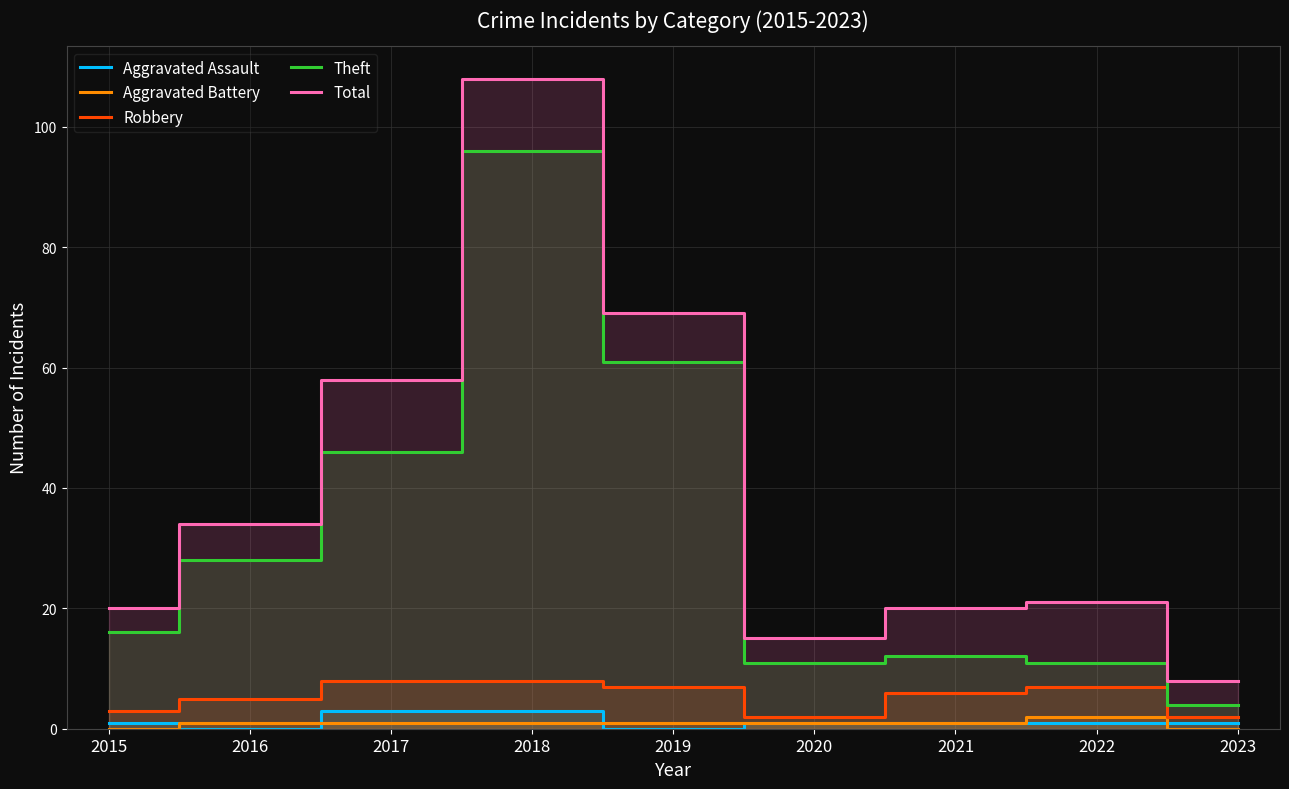

The value of Total at 2015 is 30. True or false?

False